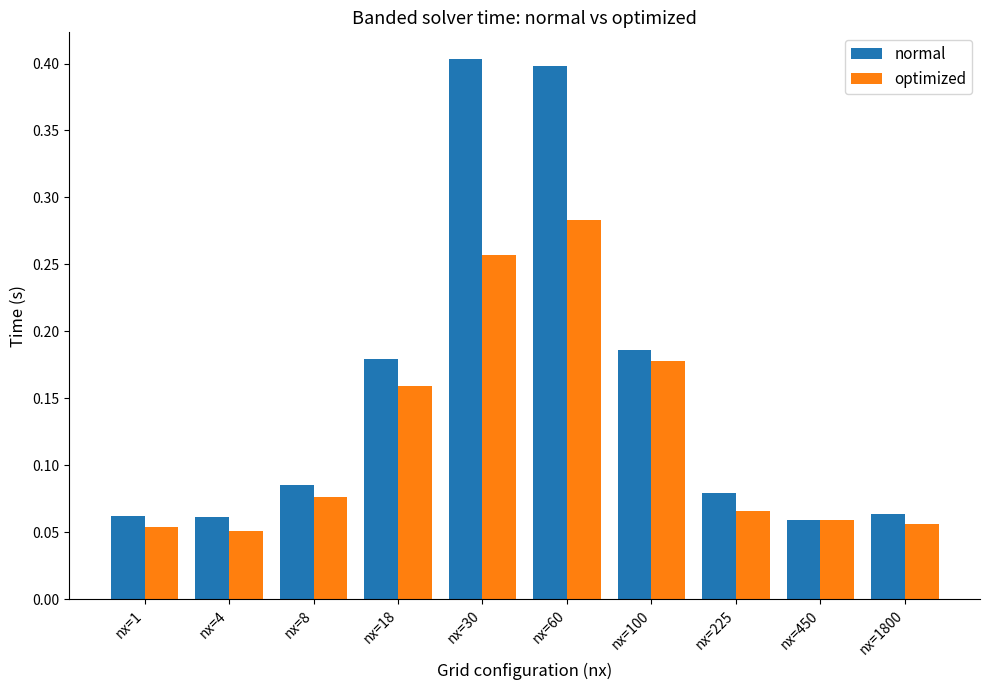

Count the normal values in the range 0 to 1.

10